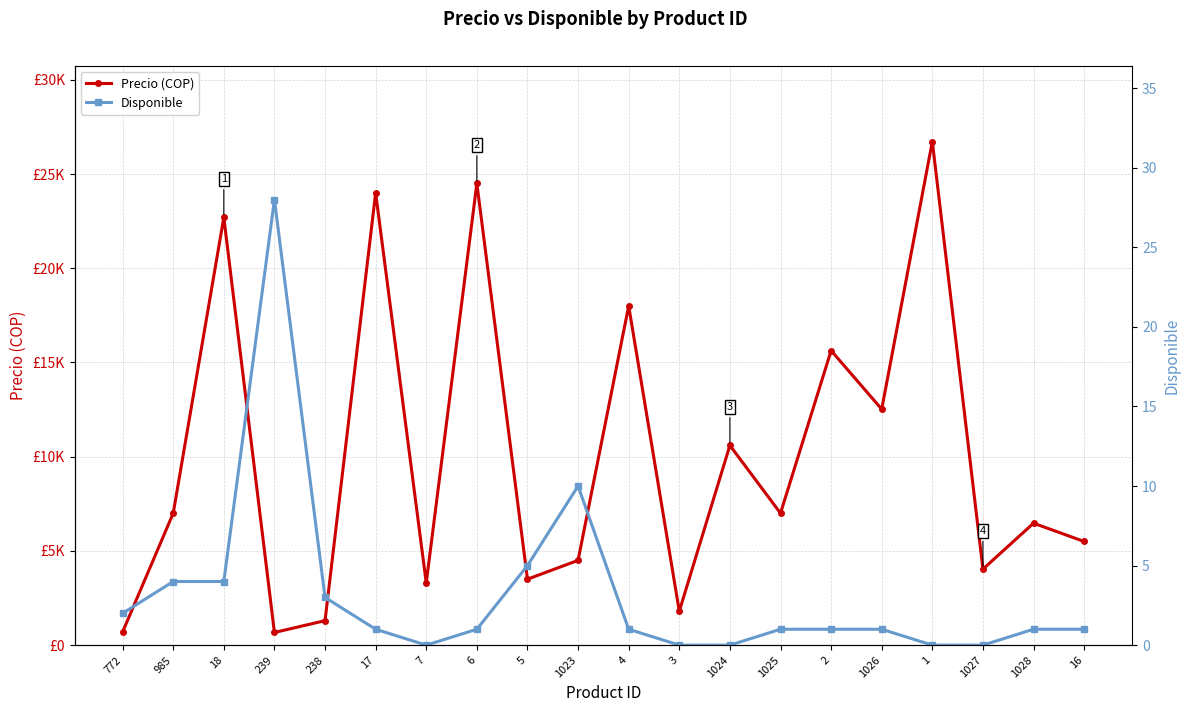

What is the label of the 5th point from the right?

1026